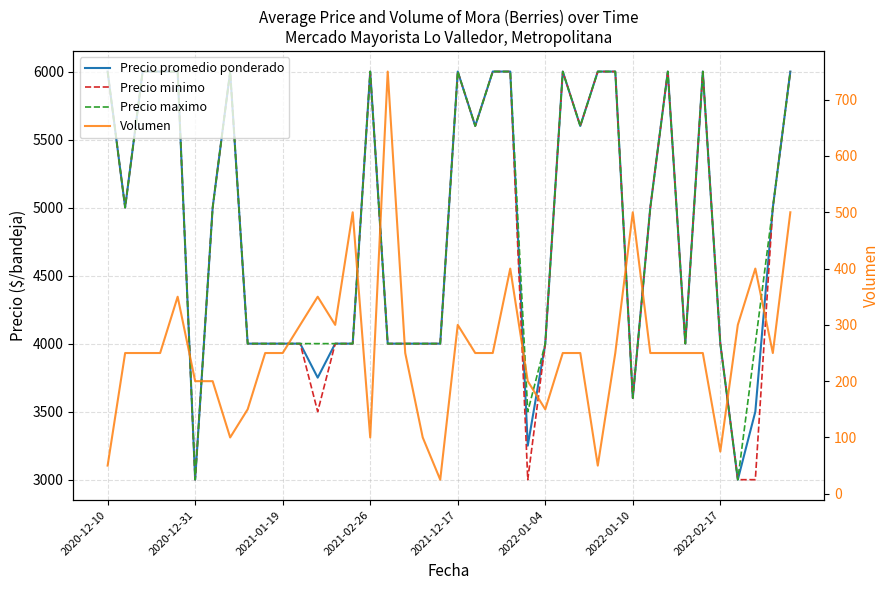

What is the value of the Precio minimo point at the 33rd from the left?

6000